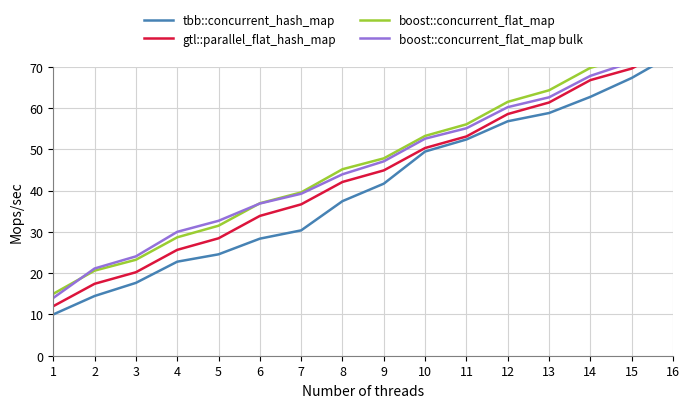

Which series has the widest spread of values?

tbb::concurrent_hash_map